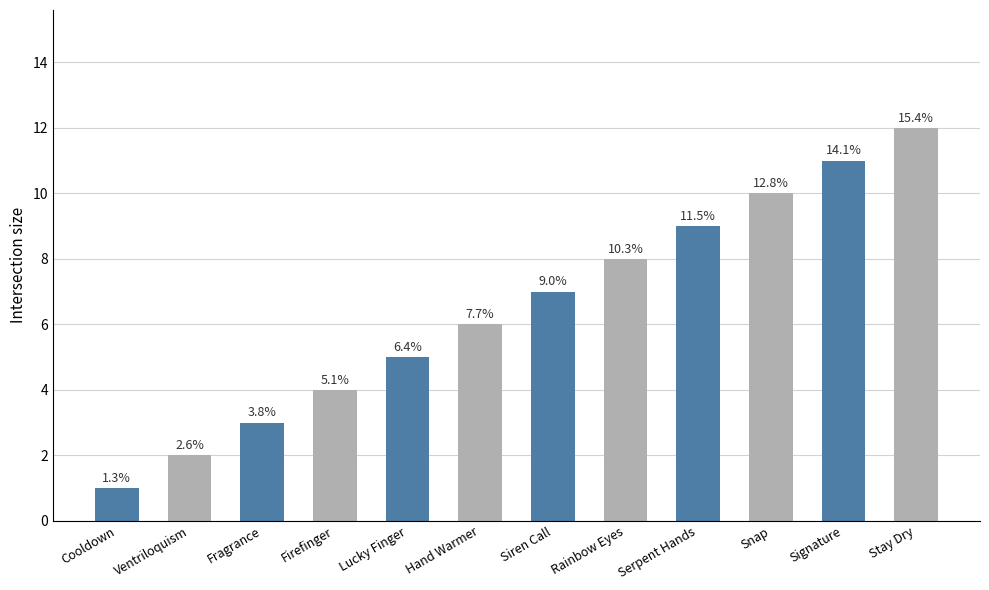

How many bars are there in total?

12